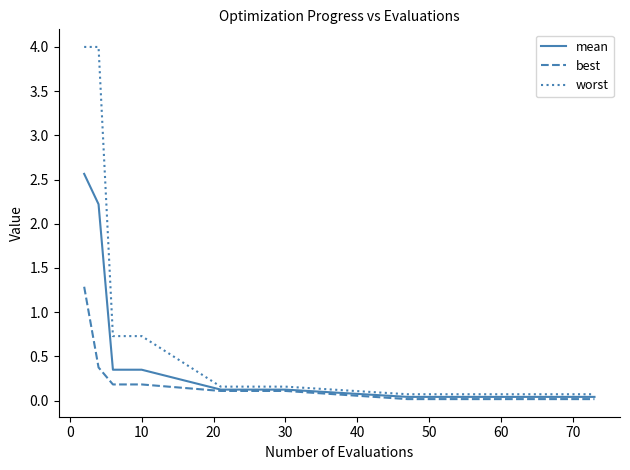

Which series has the widest spread of values?

worst